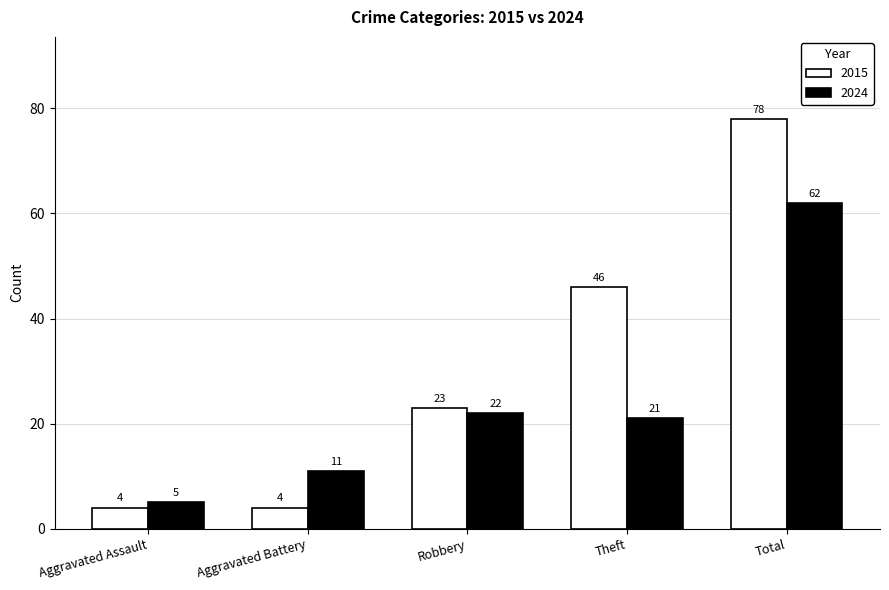

How many data points does each series have?

5